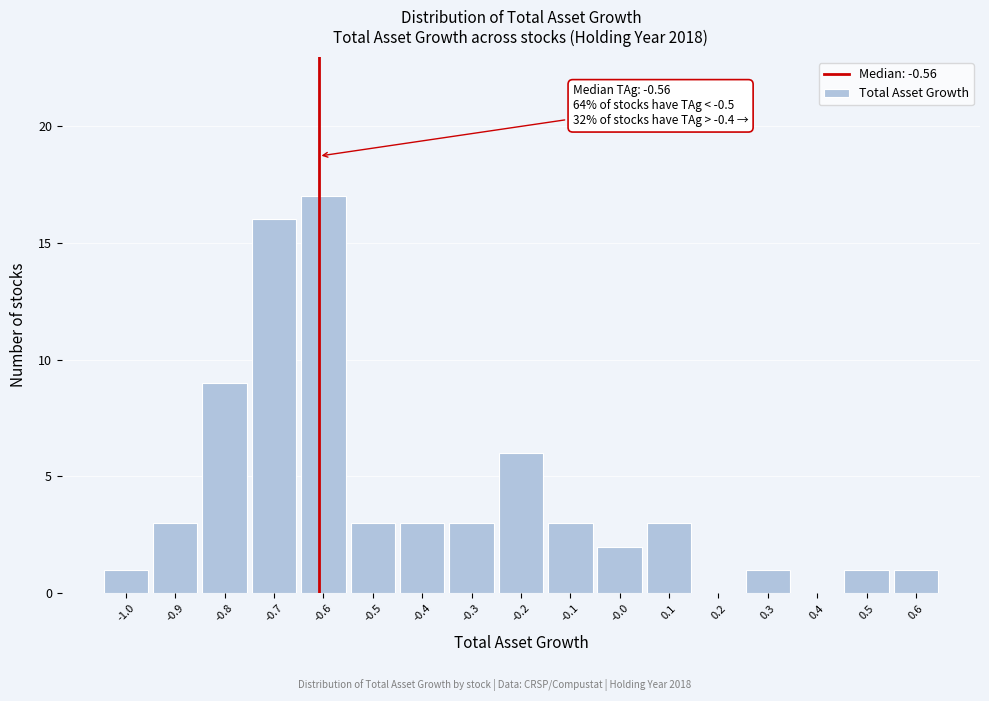

Reading right to left, what are all the values shown in this chart?

0.6=1	0.5=1	0.4=0	0.3=1	0.2=0	0.1=3	-0.0=2	-0.1=3	-0.2=6	-0.3=3	-0.4=3	-0.5=3	-0.6=17	-0.7=16	-0.8=9	-0.9=3	-1.0=1